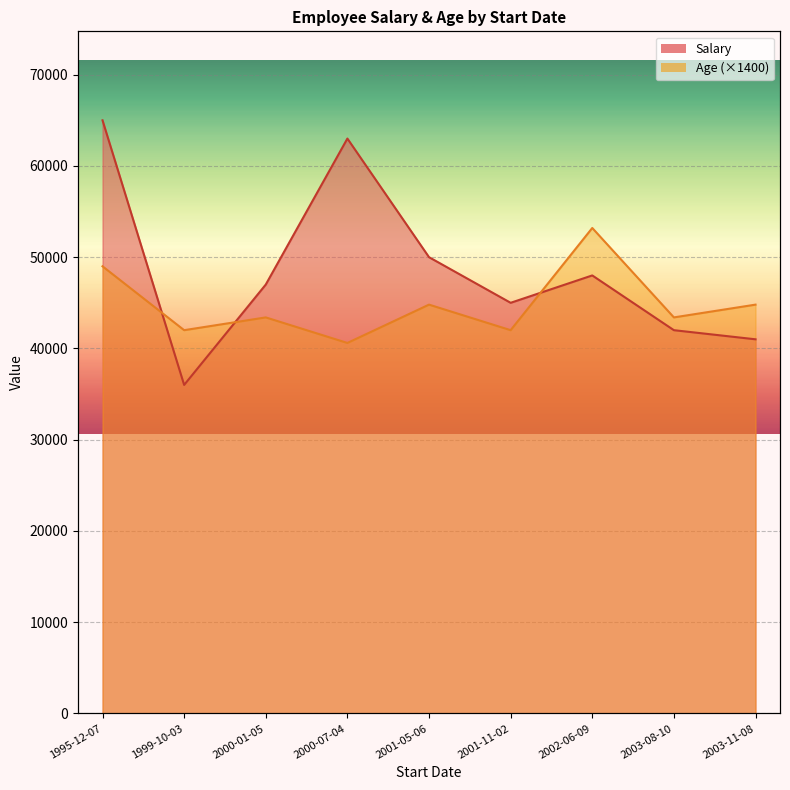

Is the value of Salary line at 2003-11-08 greater than the value of Age line at 2003-08-10?

No